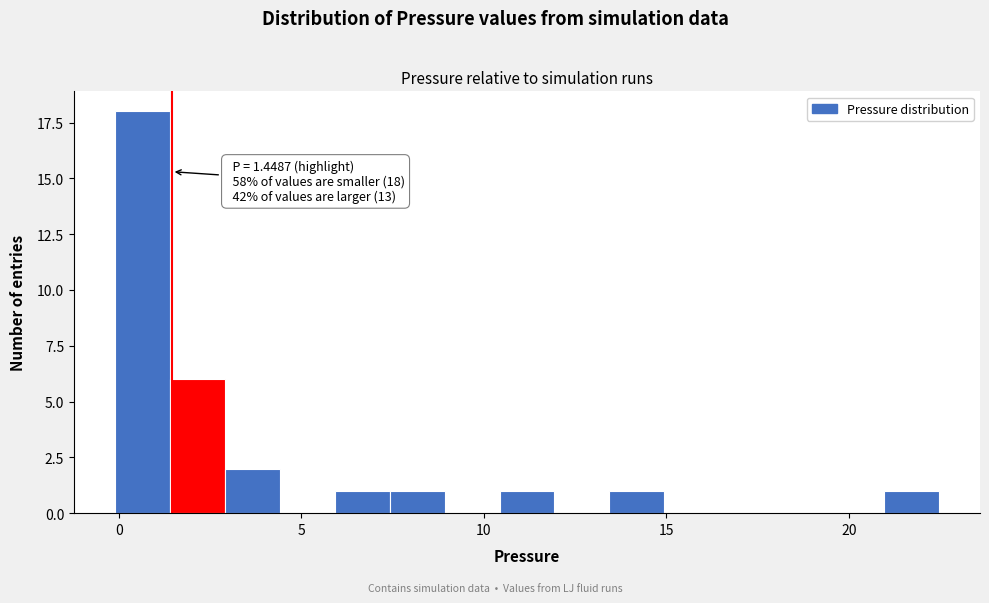

Read against the x-axis, roughly where is the centre of the tallest bar?

0.5